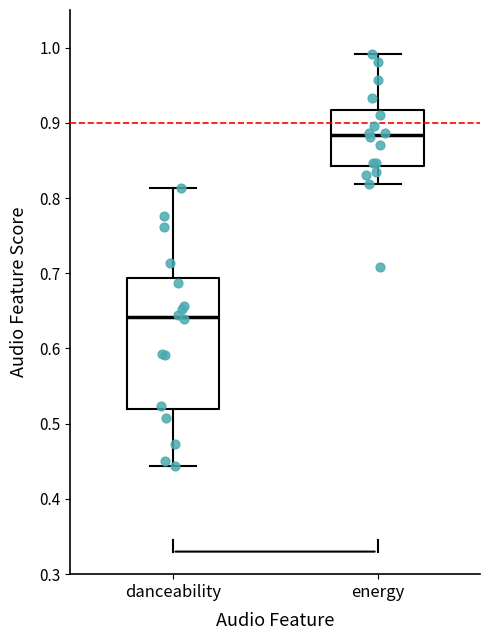

Which box's median line is the lowest?

danceability